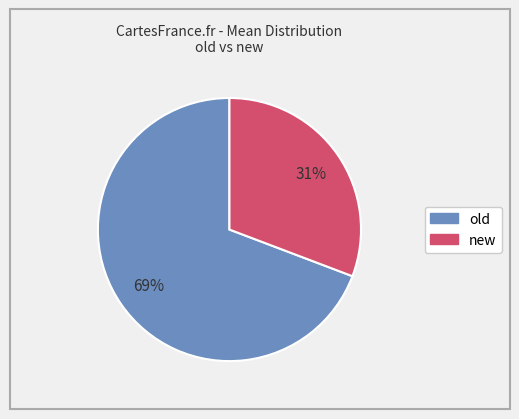

Does any single category account for the majority?

Yes